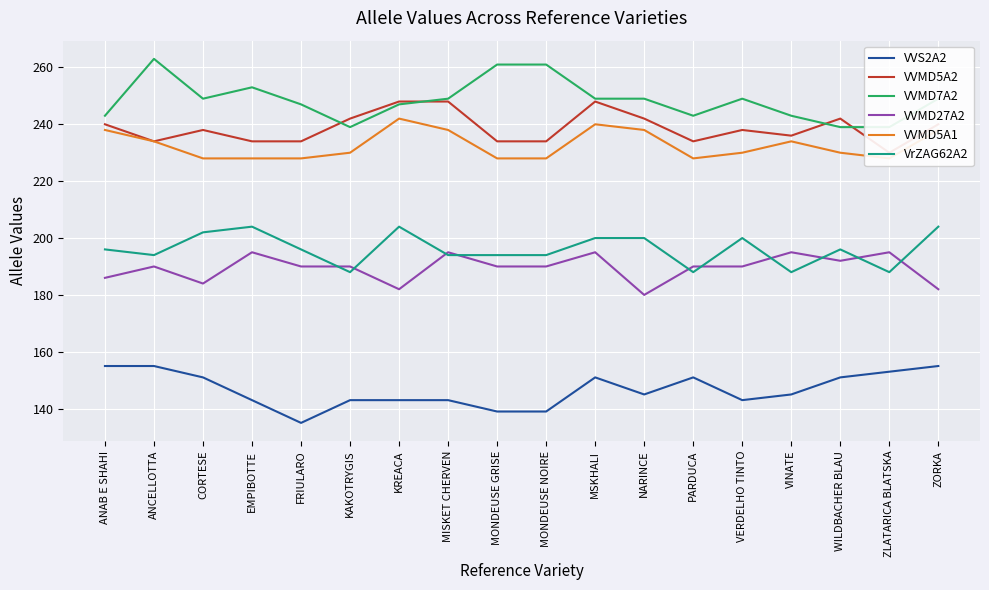

Which series has the largest total across all categories?

VVMD7A2